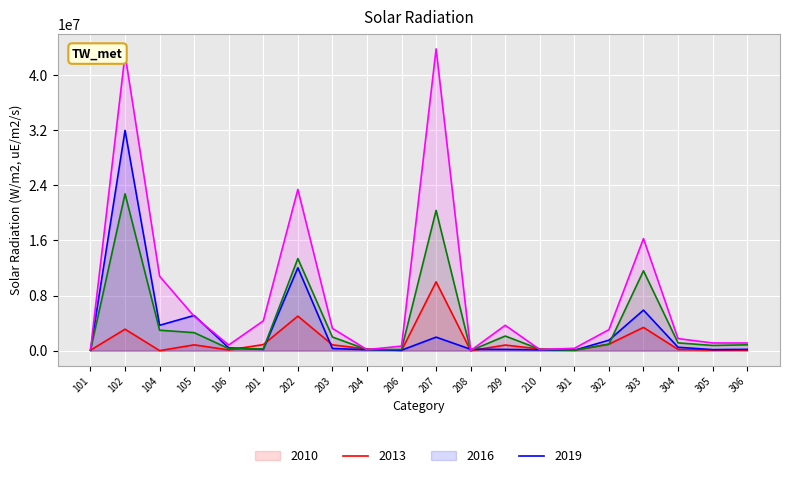

How many intersections are there between 2019 and 2013?

4